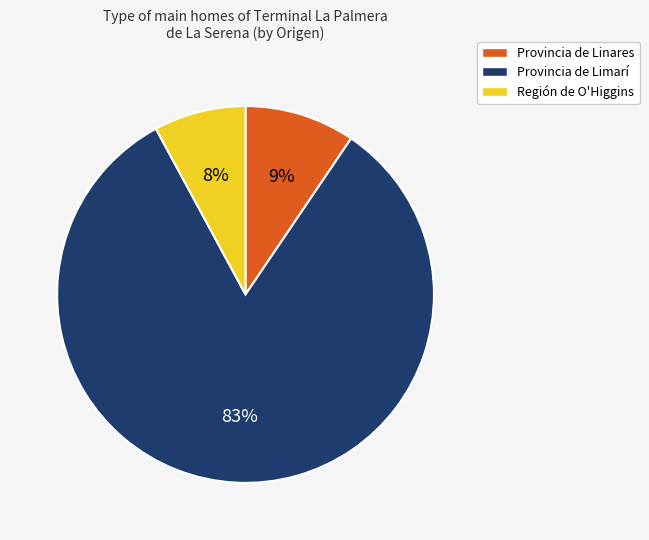

To the nearest percent, what is the difference between the largest and smallest slice percentages?

75%